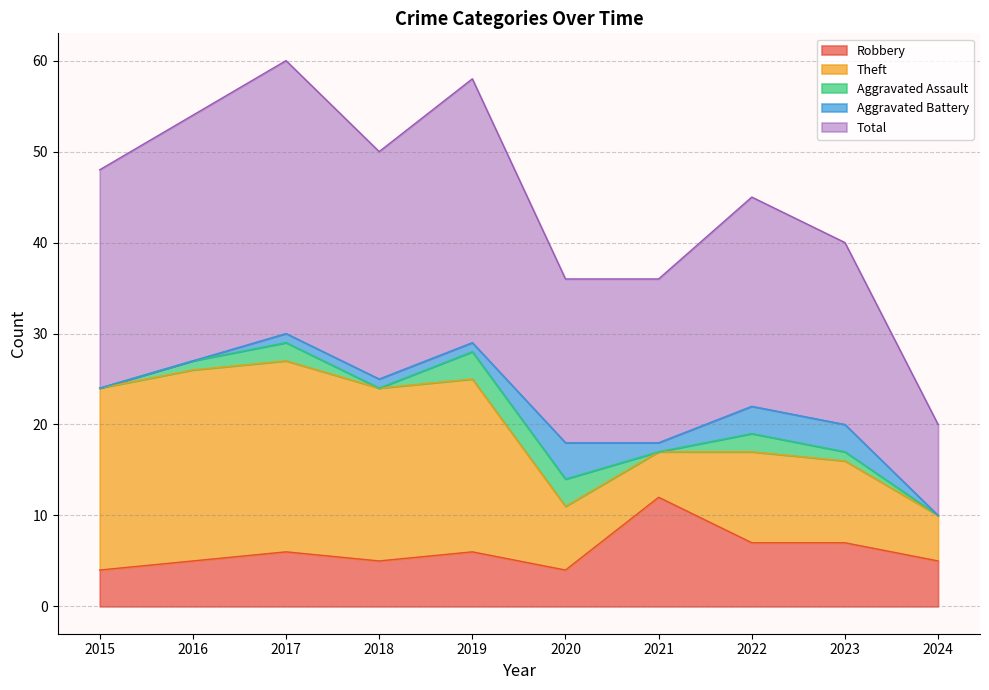

Reading left to right, extract all data points from this chart.

Robbery: 2015=4	2016=5	2017=6	2018=5	2019=6	2020=4	2021=12	2022=7	2023=7	2024=5
Theft: 2015=20	2016=21	2017=21	2018=19	2019=19	2020=7	2021=5	2022=10	2023=9	2024=5
Aggravated Assault: 2015=0	2016=1	2017=2	2018=0	2019=3	2020=3	2021=0	2022=2	2023=1	2024=0
Aggravated Battery: 2015=0	2016=0	2017=1	2018=1	2019=1	2020=4	2021=1	2022=3	2023=3	2024=0
Total: 2015=24	2016=27	2017=30	2018=25	2019=29	2020=18	2021=18	2022=23	2023=20	2024=10